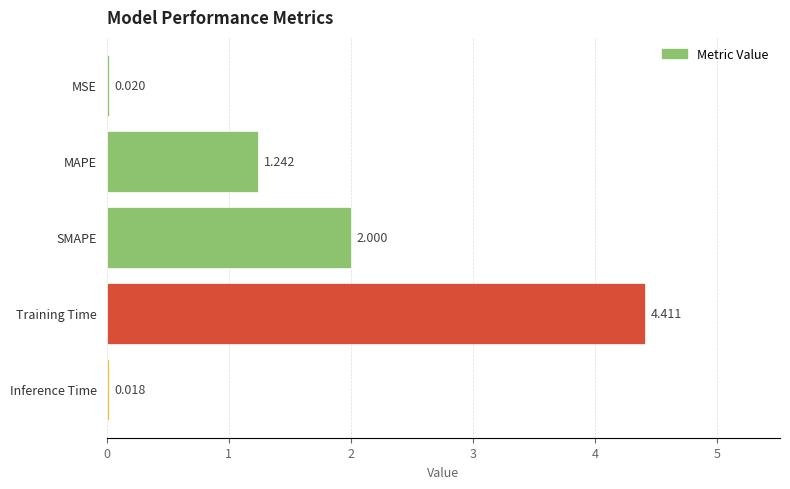

Where is the data nearest to the value 2?

SMAPE